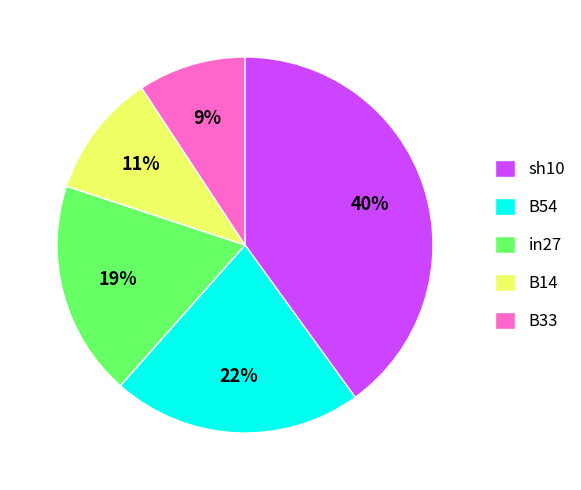

Is the sum of in27 and B33 greater than half?

No